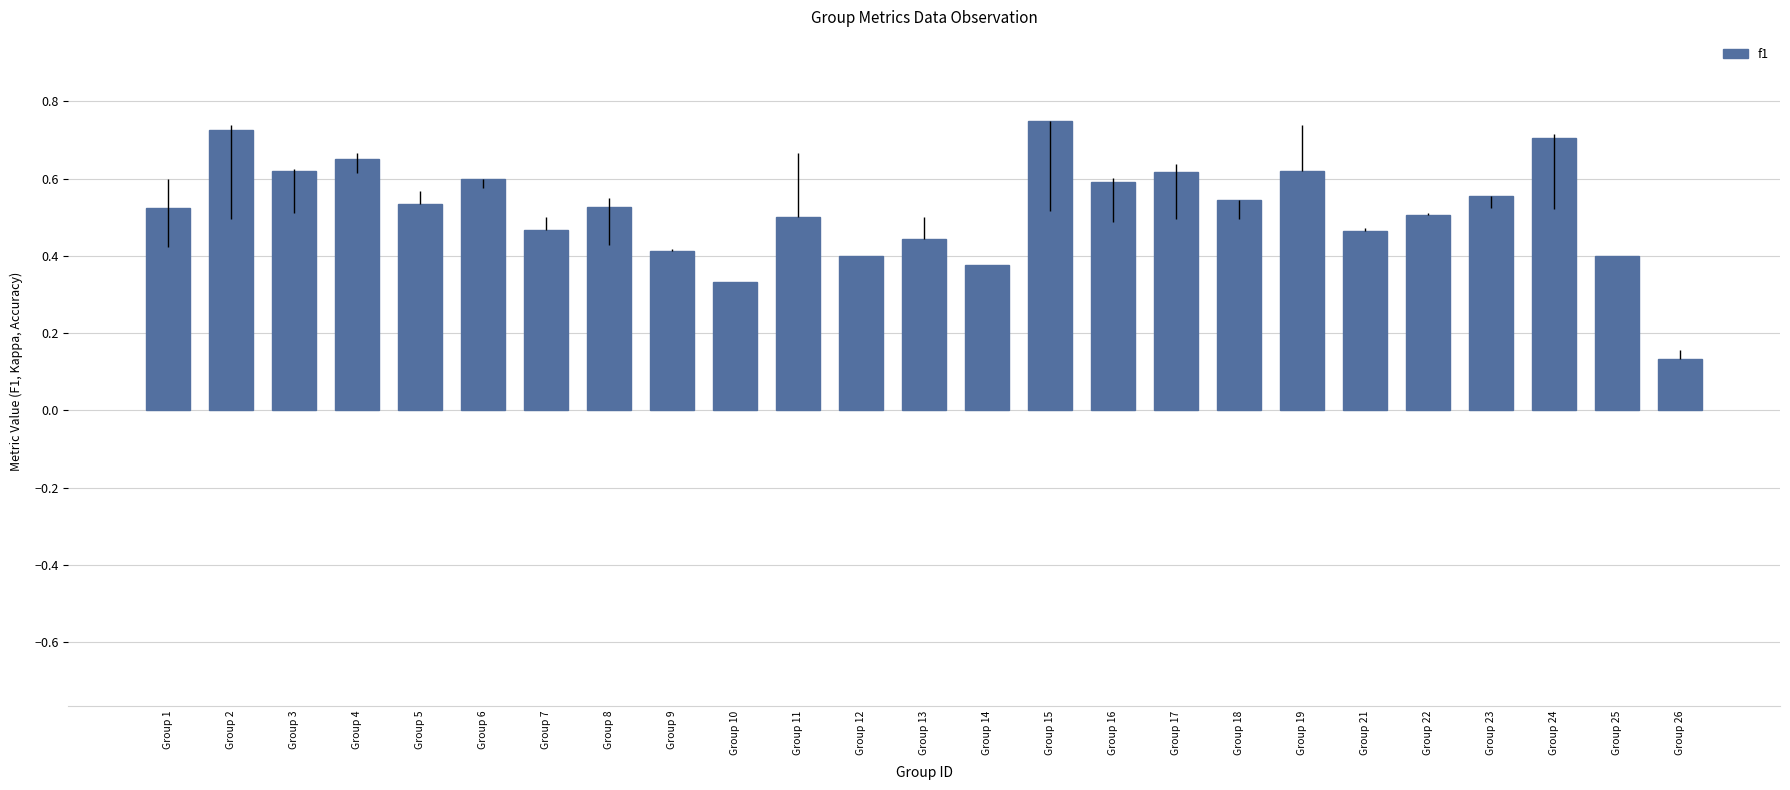

How many values are between 0 and 1?

25